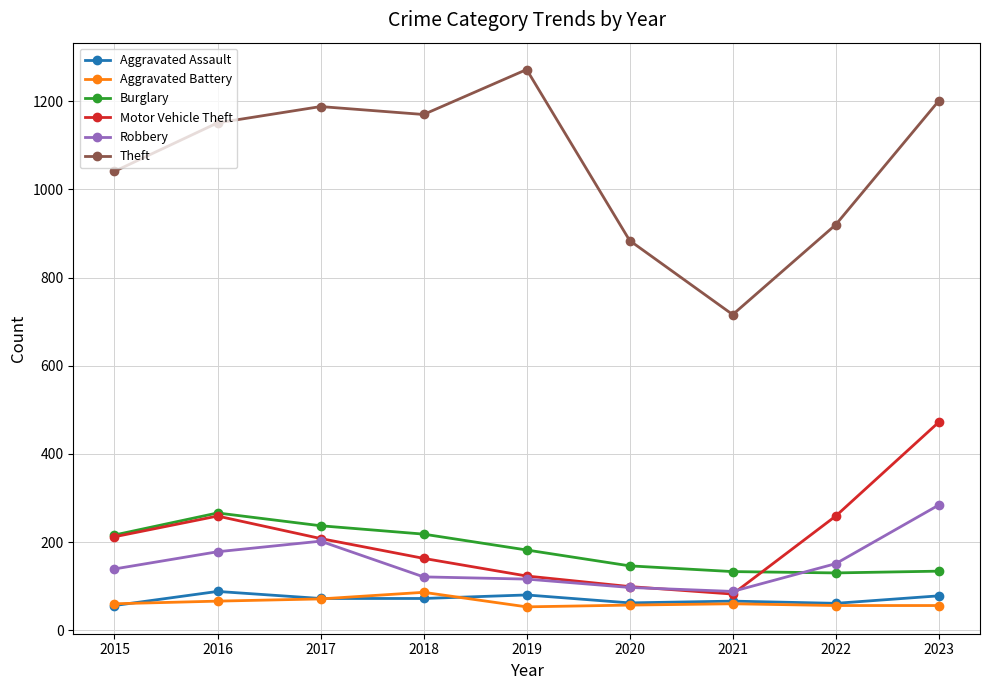

Which series changed the most between 2015 and 2019?

Theft